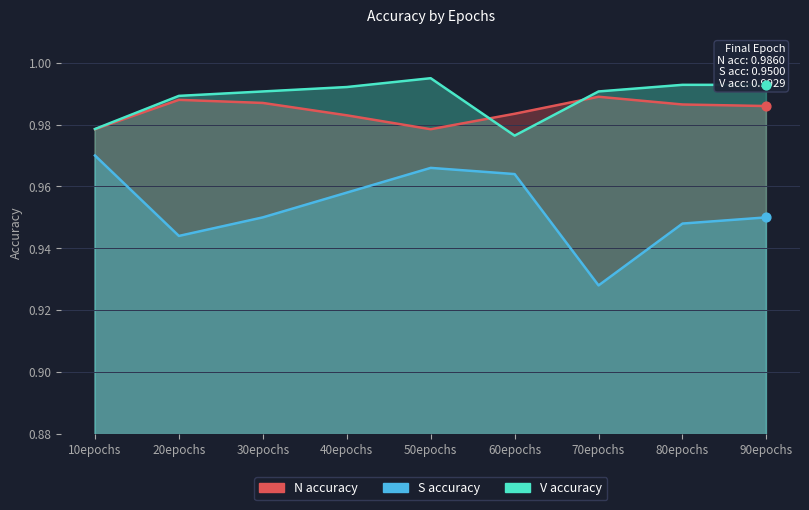

At which category is the sum across all series the highest?

50epochs